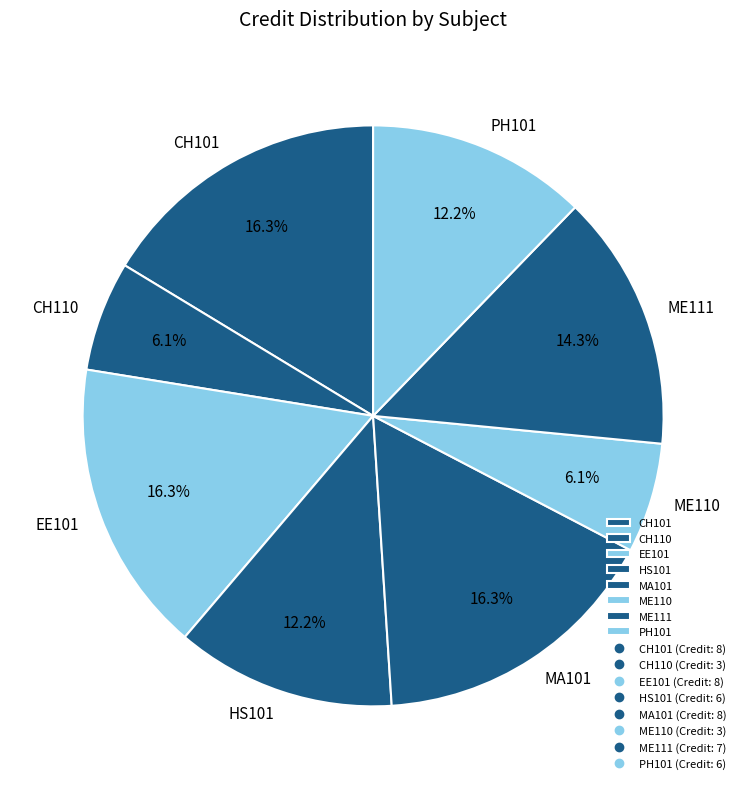

Is there a majority slice in this chart?

No